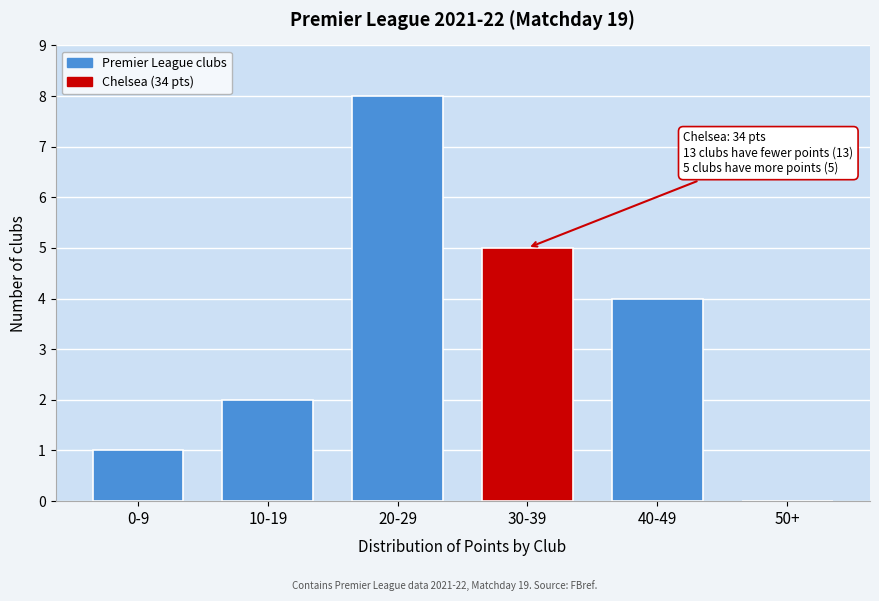

Reading left to right, what are all the values shown in this chart?

0-9=1	10-19=2	20-29=8	30-39=5	40-49=4	50+=0